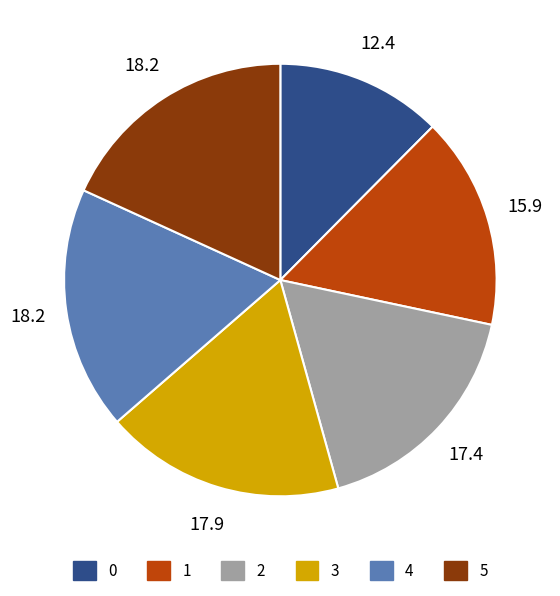

Approximately how many times larger is the value at 2 compared to 5?

1.0